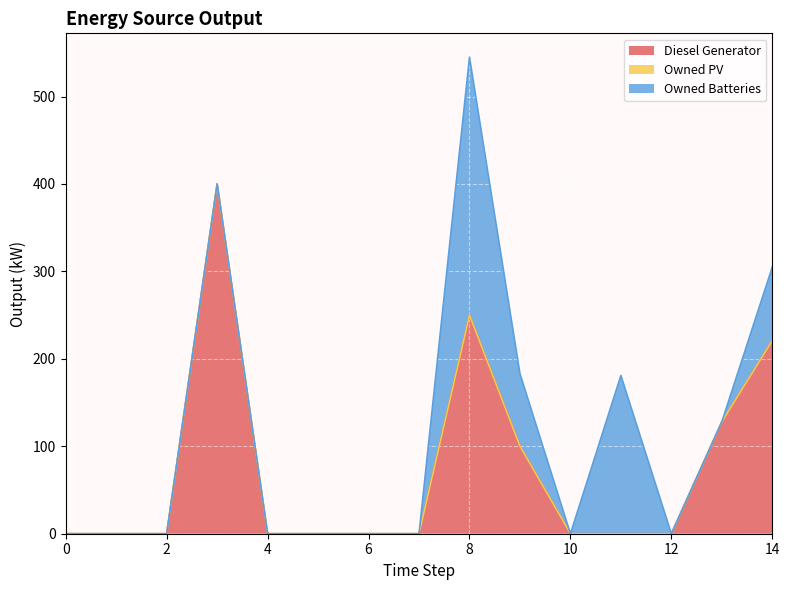

At 0, list the series in order from largest to smallest.

Diesel Generator, Owned PV, Owned Batteries